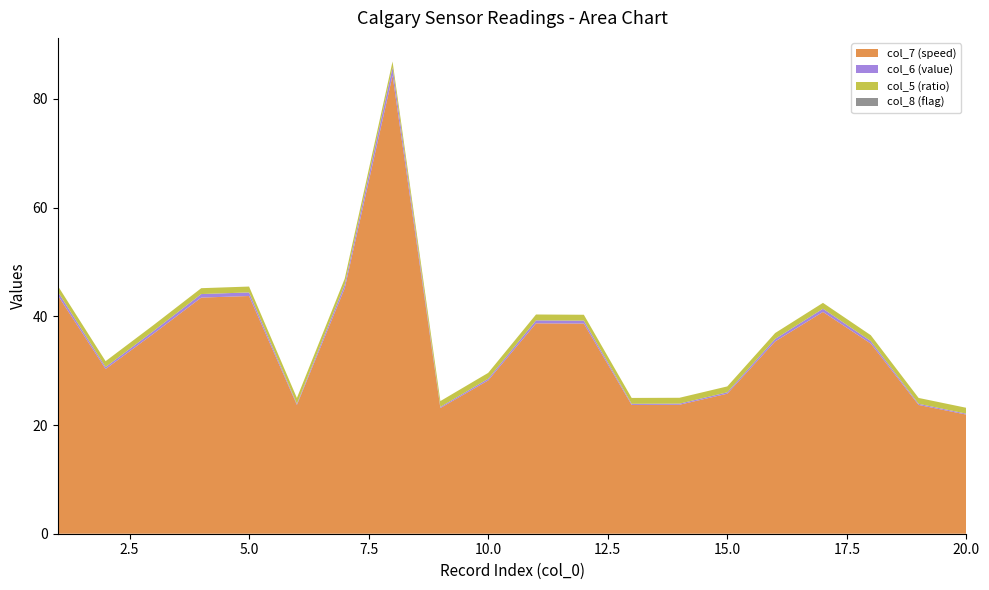

Reading left to right, transcribe all the data shown in this chart.

col_7 (speed): 1=43.9	2=30.3	3=36.8	4=43.4	5=43.7	6=23.7	7=45.1	8=84.3	9=23.1	10=28.2	11=38.7	12=38.7	13=23.7	14=23.7	15=25.8	16=35.4	17=40.8	18=35.0	19=23.7	20=21.9
col_6 (value): 1=0.7	2=0.4	3=0.5	4=0.7	5=0.7	6=0.2	7=0.7	8=1.5	9=0.2	10=0.3	11=0.6	12=0.5	13=0.2	14=0.2	15=0.3	16=0.5	17=0.6	18=0.5	19=0.2	20=0.2
col_5 (ratio): 1=1.1	2=1.1	3=1.1	4=1.1	5=1.1	6=1.1	7=1.1	8=1.1	9=1.1	10=1.1	11=1.1	12=1.1	13=1.1	14=1.1	15=1.1	16=1.1	17=1.1	18=1.1	19=1.1	20=1.1
col_8 (flag): 1=0.0	2=0.0	3=0.0	4=0.0	5=0.0	6=0.0	7=0.0	8=0.0	9=0.0	10=0.0	11=0.0	12=0.0	13=0.0	14=0.0	15=0.0	16=0.0	17=0.0	18=0.0	19=0.0	20=0.0